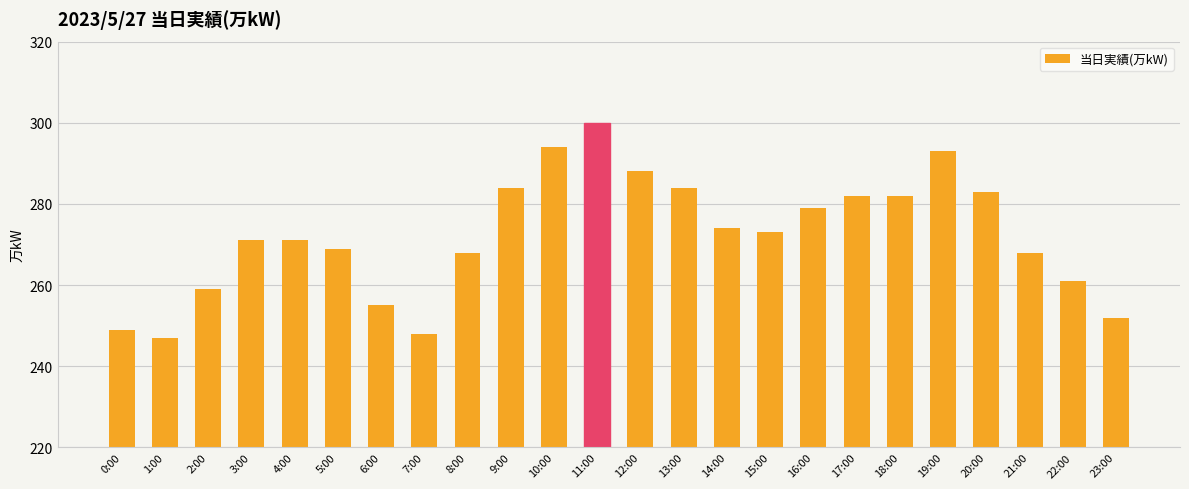

What is the sum of the values at 15:00 and 12:00?

561